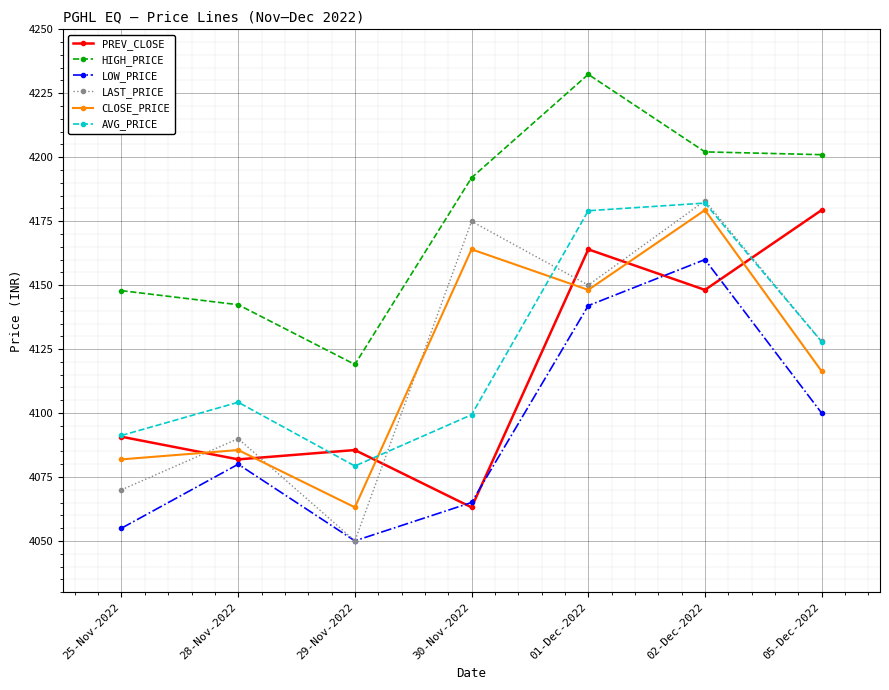

Between 30-Nov-2022 and 05-Dec-2022, which series saw the biggest shift?

PREV_CLOSE